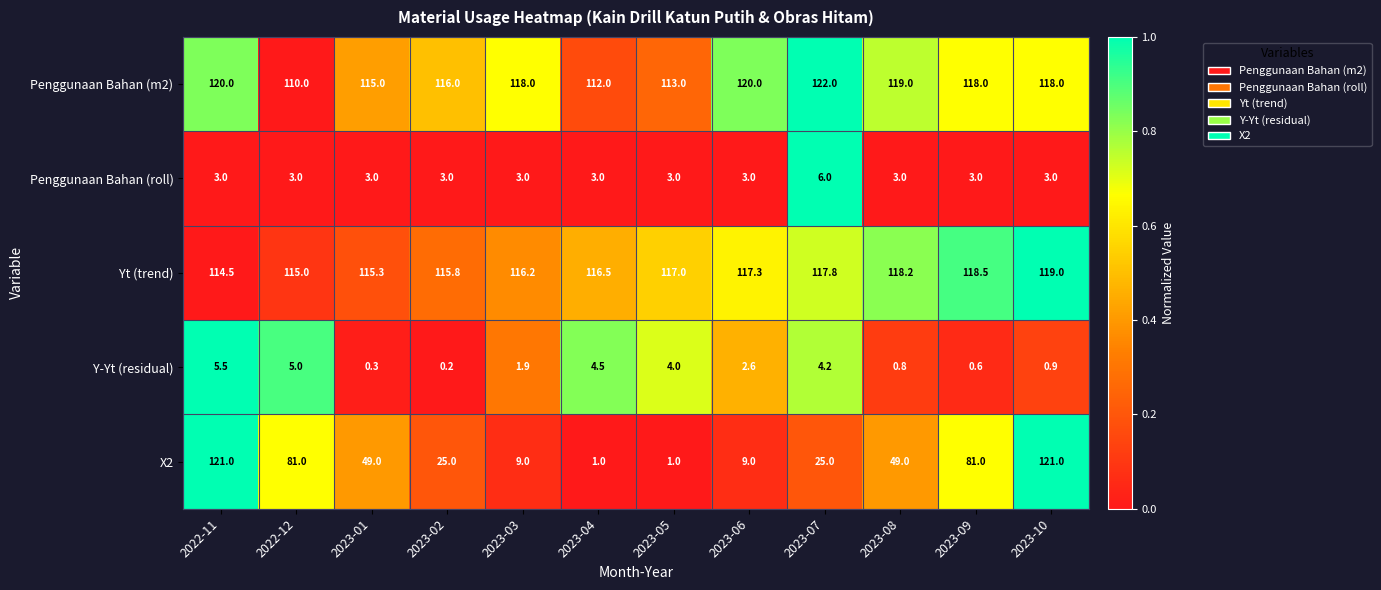

Which category has the highest value across all series?

2023-07